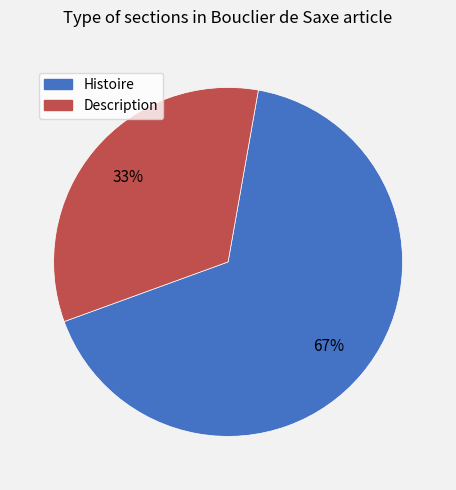

Combined, do Description and Histoire account for over 50%?

Yes